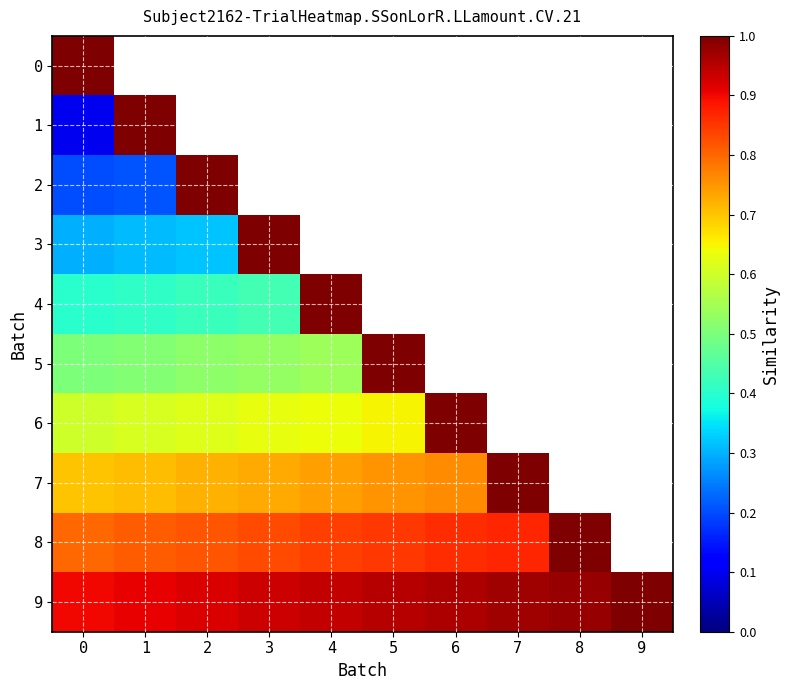

The 9 series shows 1.0 at 6. True or false?

True